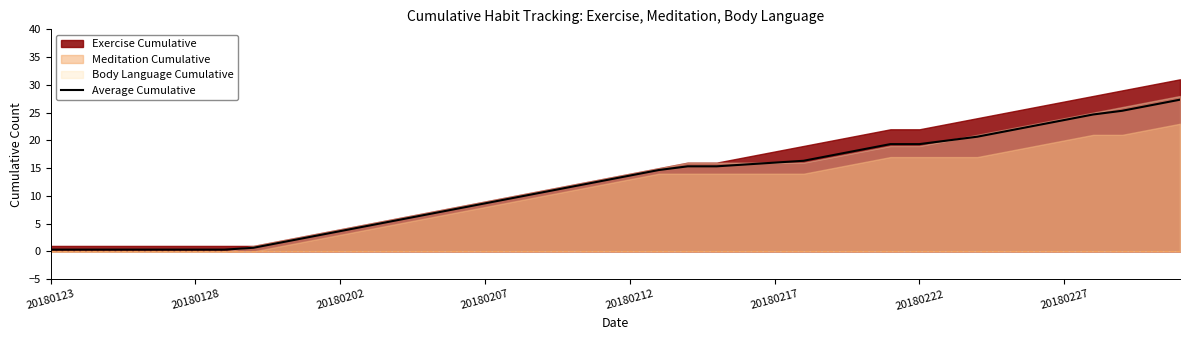

True or false: the data shows 17.1 at 18.

False